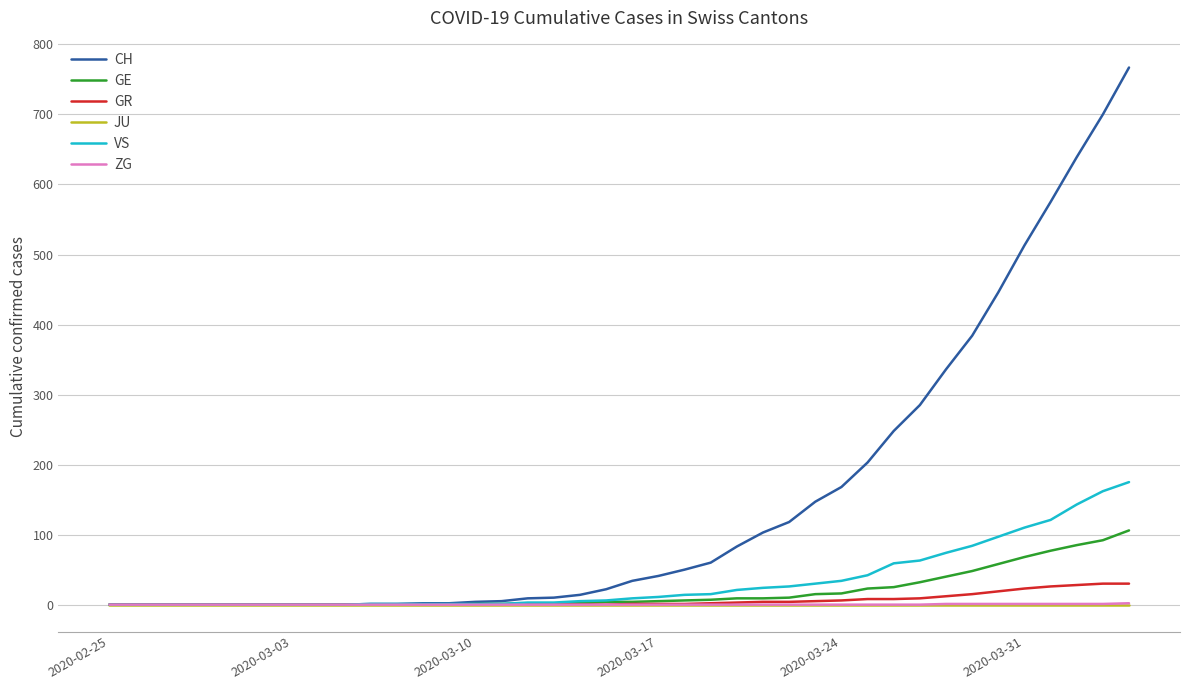

Which series has the largest total across all categories?

CH